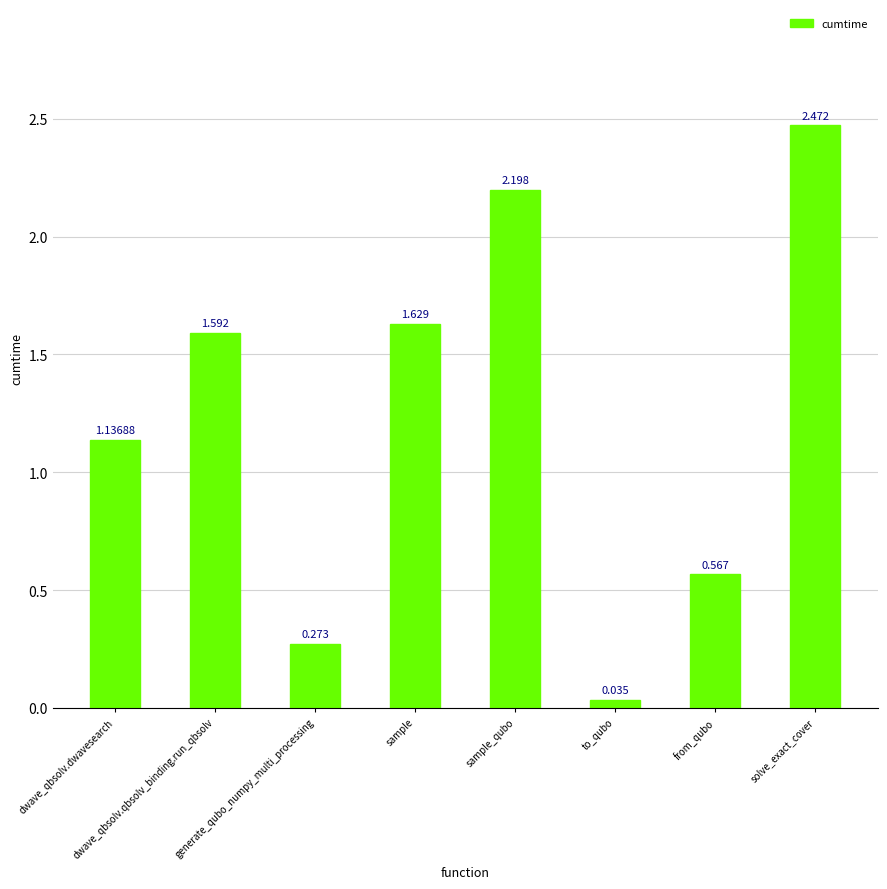

What is the difference between the second highest and minimum values?

2.2